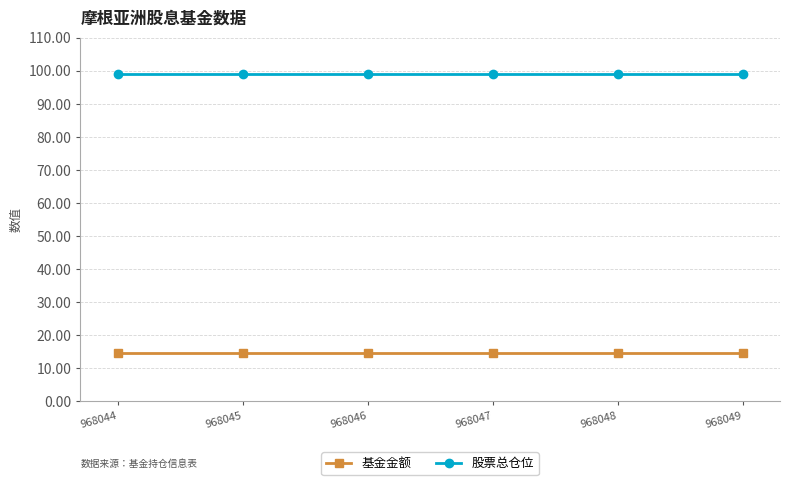

Reading left to right, list all the values displayed in this chart.

基金金额: 14.7	14.7	14.7	14.7	14.7	14.7
股票总仓位: 99.0	99.0	99.0	99.0	99.0	99.0